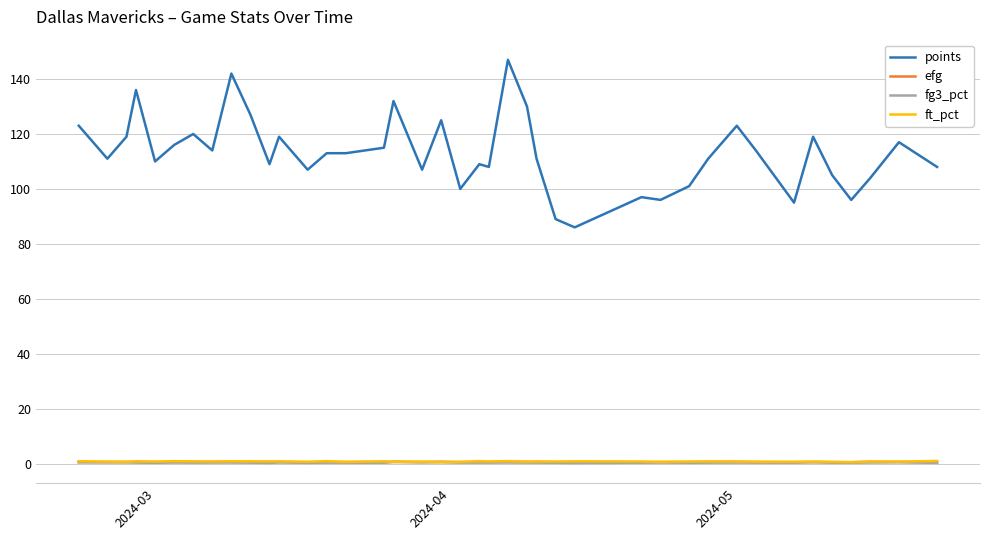

Which series has the largest total across all categories?

points